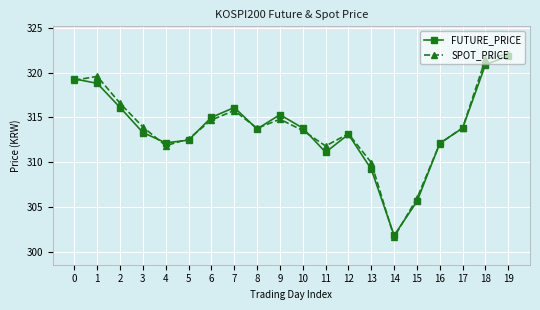

At which category does the chart reach its peak across all series?

19